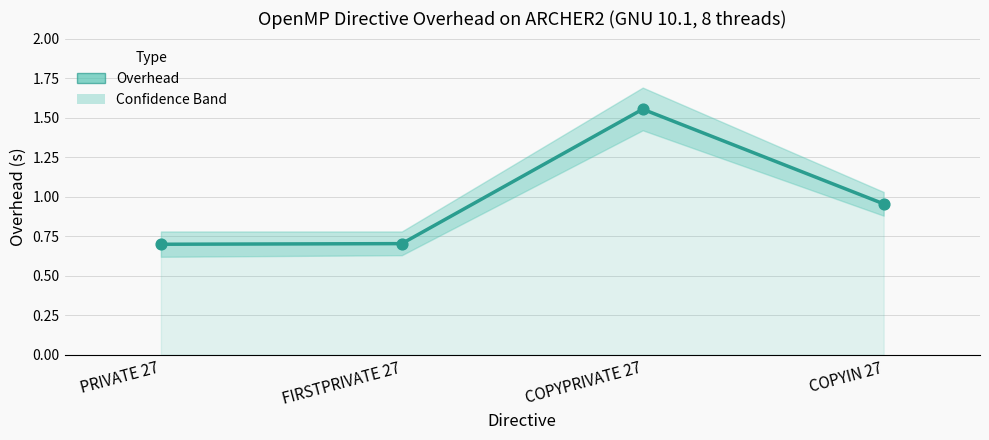

Which has a higher value, PRIVATE 27 or COPYPRIVATE 27?

COPYPRIVATE 27